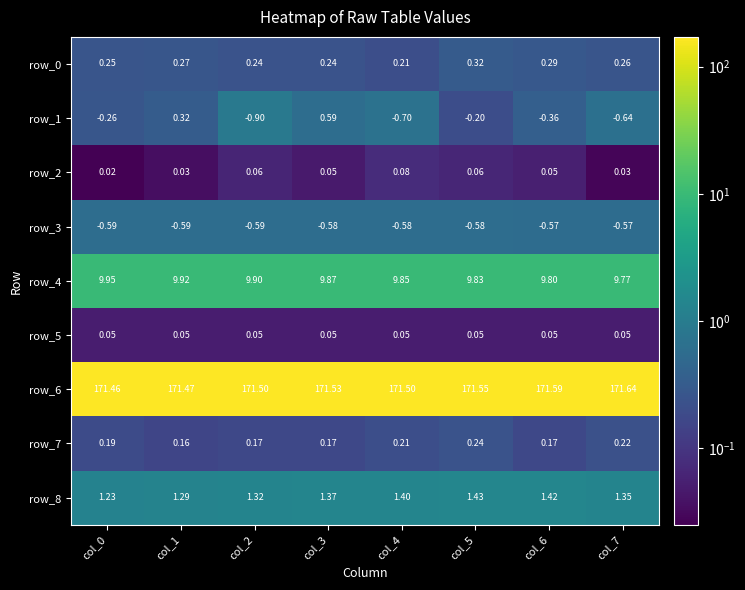

What is the sum of all row_8 values?

10.8